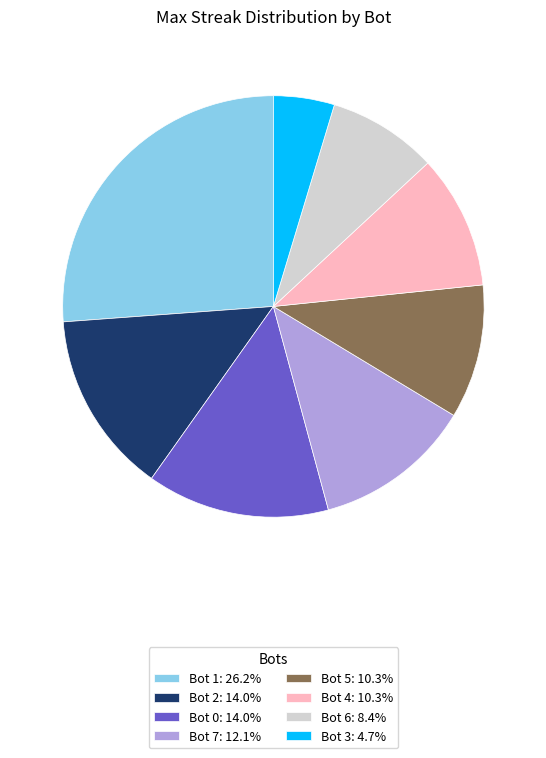

Does Bot 3: 4.7% represent more than half of the total?

No